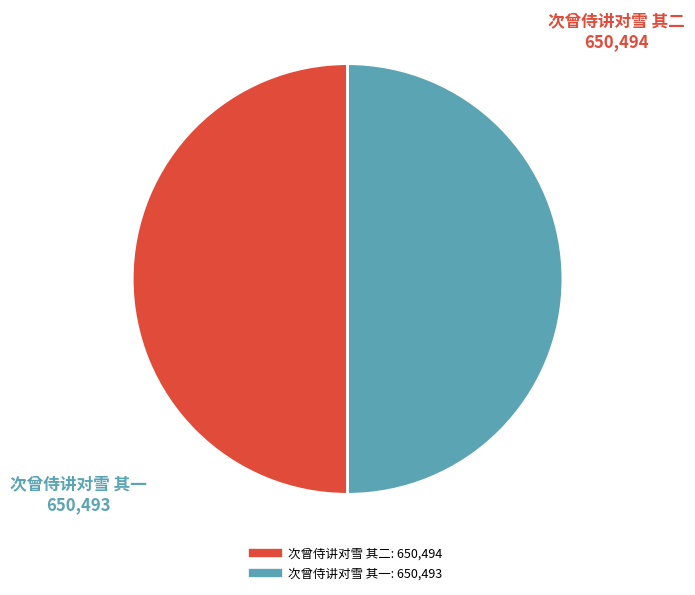

The 次曾侍讲对雪 其二 slice represents 44% of the pie. True or false?

False